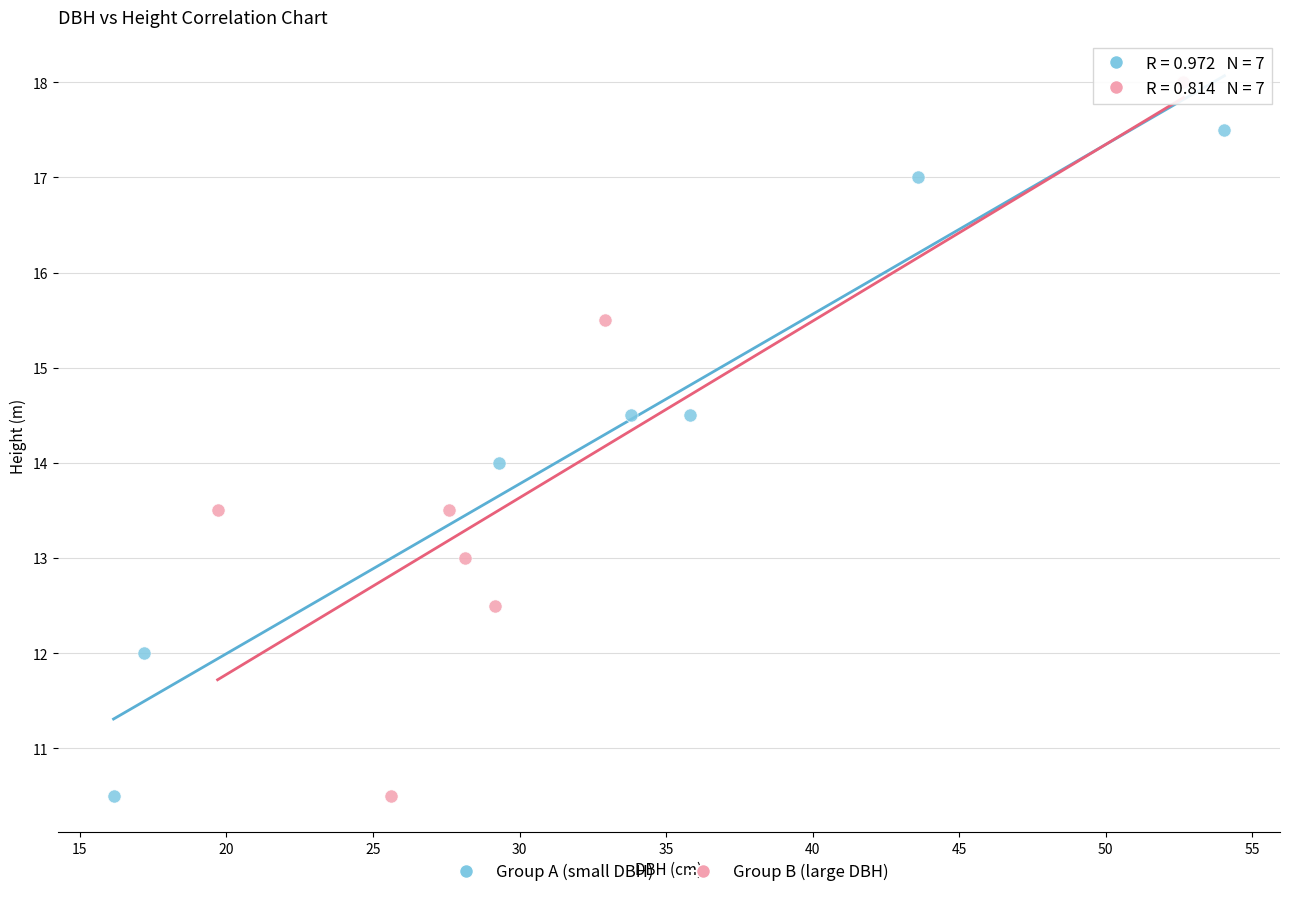

Which series has the widest spread of Y values?

Group B (large DBH)